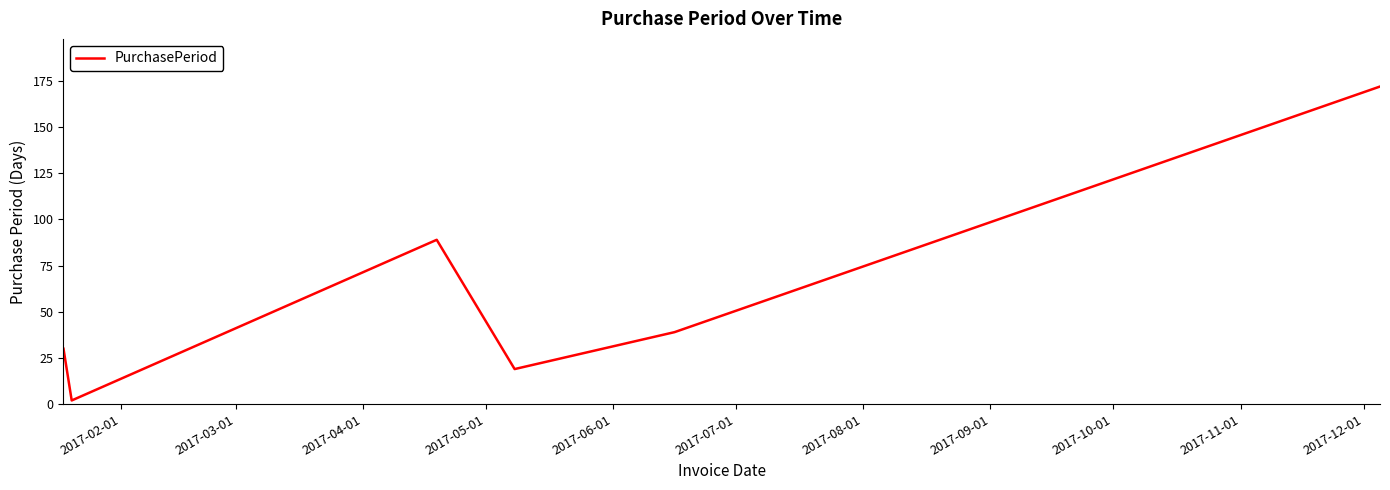

What is the greatest value displayed?

172